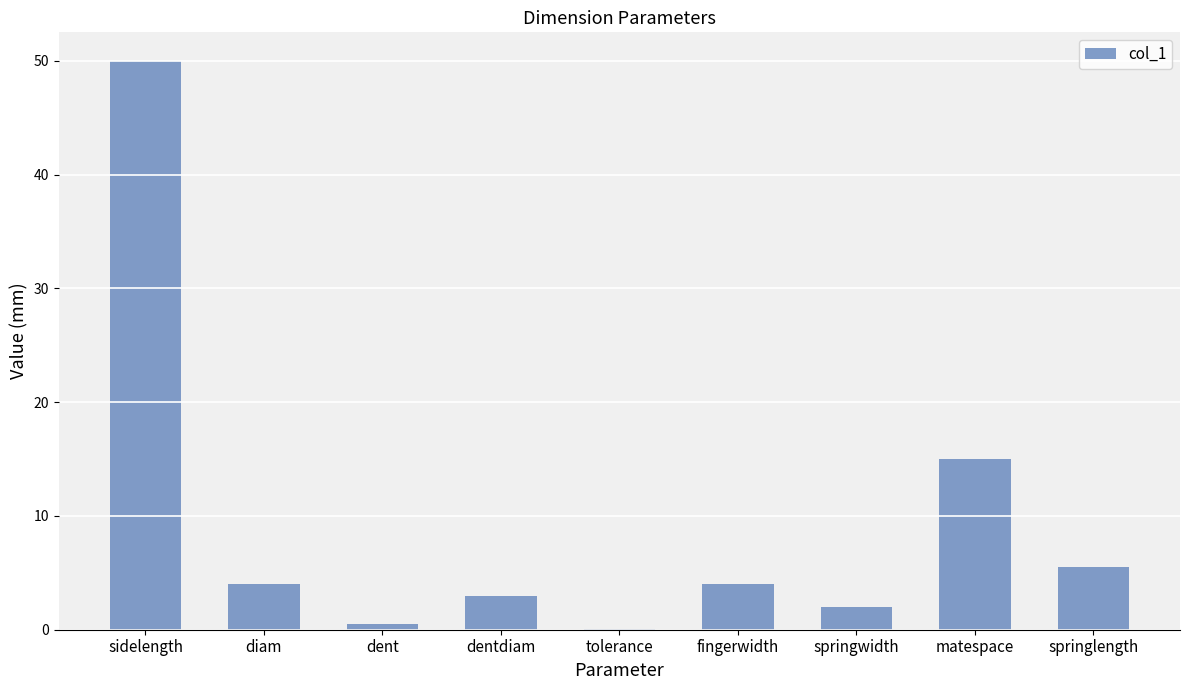

What is the sum of all values?

84.1